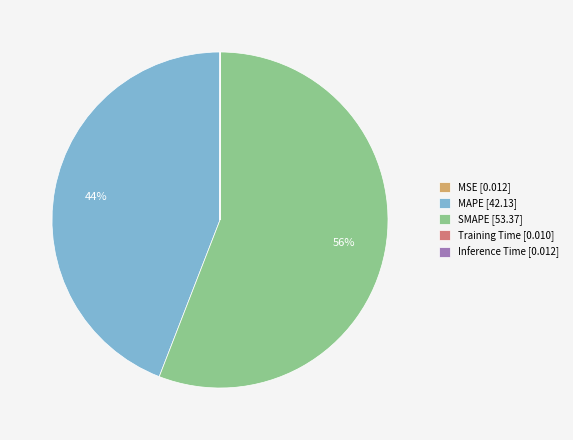

Which has a higher value, MAPE [42.13] or SMAPE [53.37]?

SMAPE [53.37]